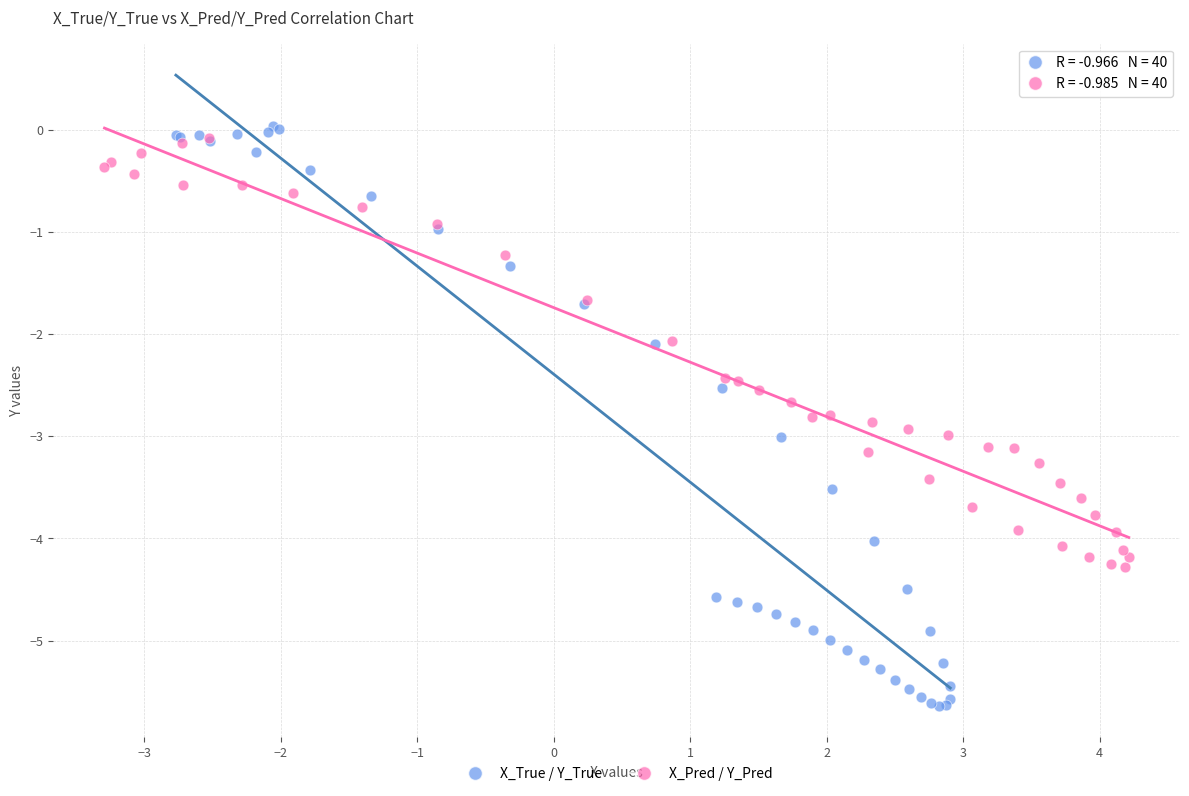

Which series reaches the minimum Y coordinate?

X_True / Y_True